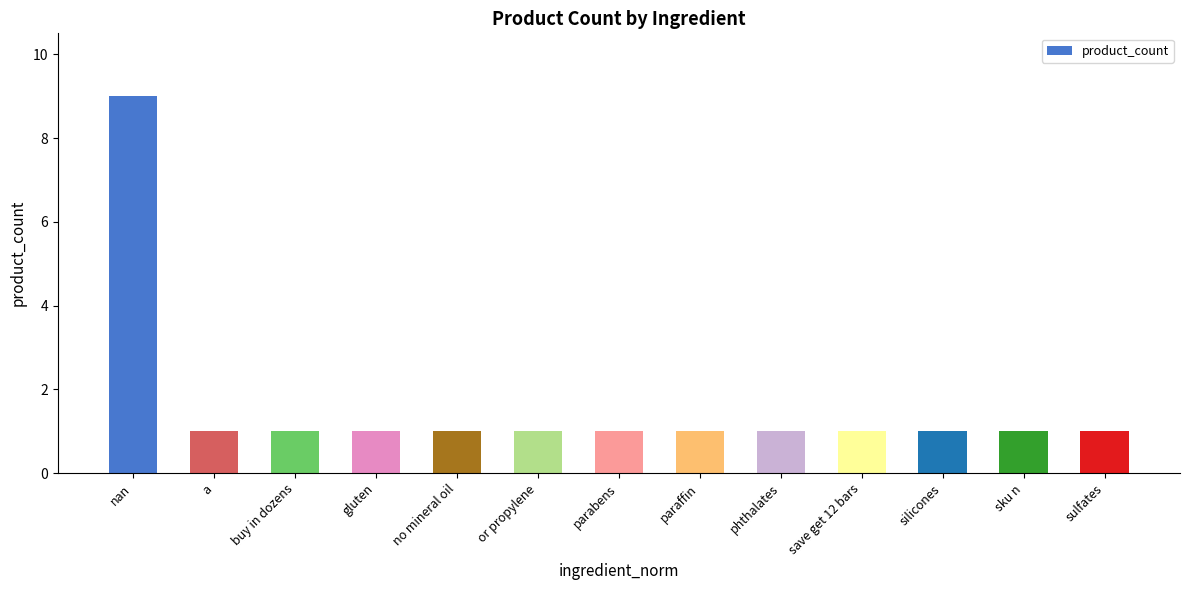

How many bars are there in total?

13